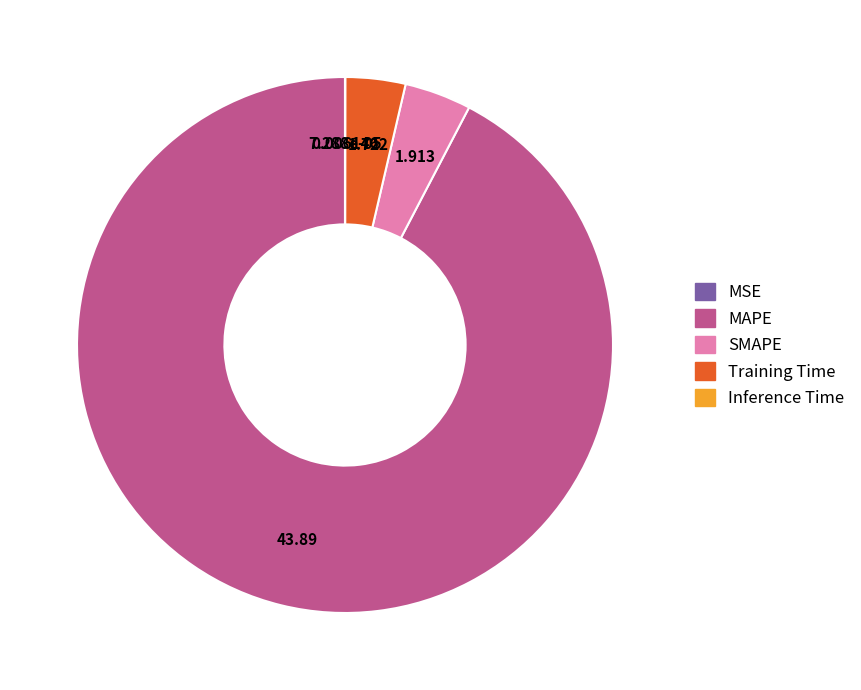

What is the majority slice?

MAPE